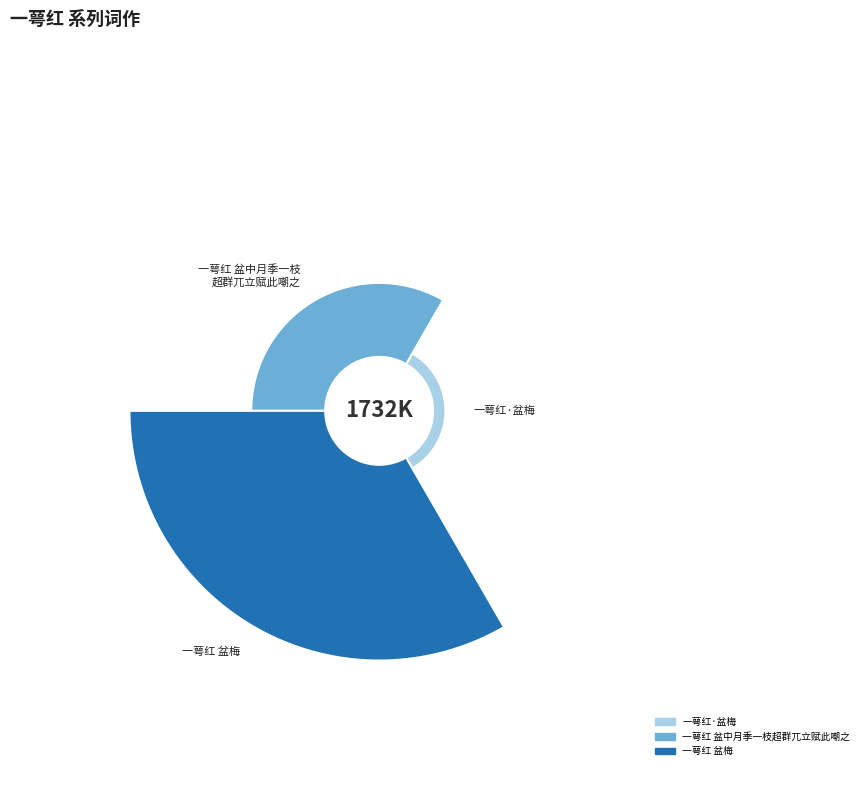

What is the largest slice in the pie chart?

一萼红 盆梅